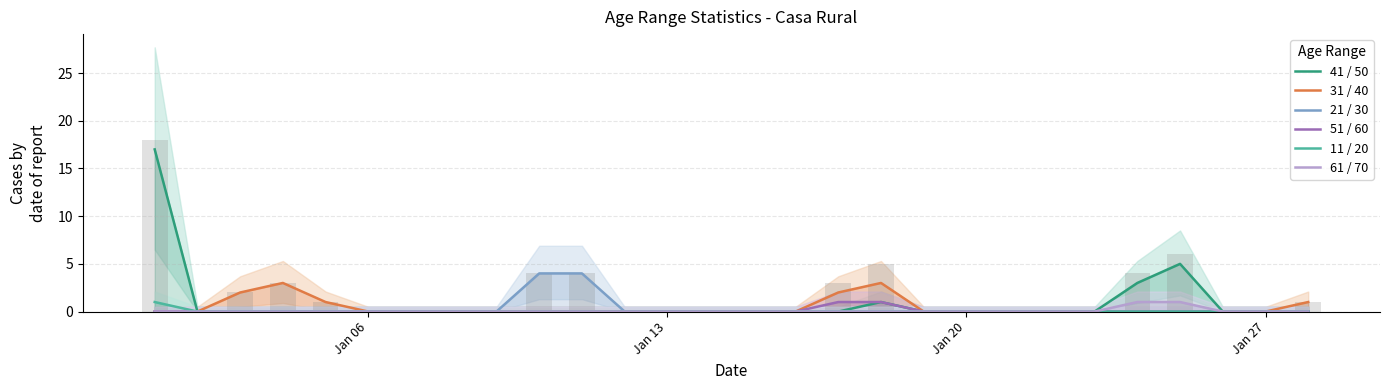

What is the highest value of the 41 / 50 series?

17